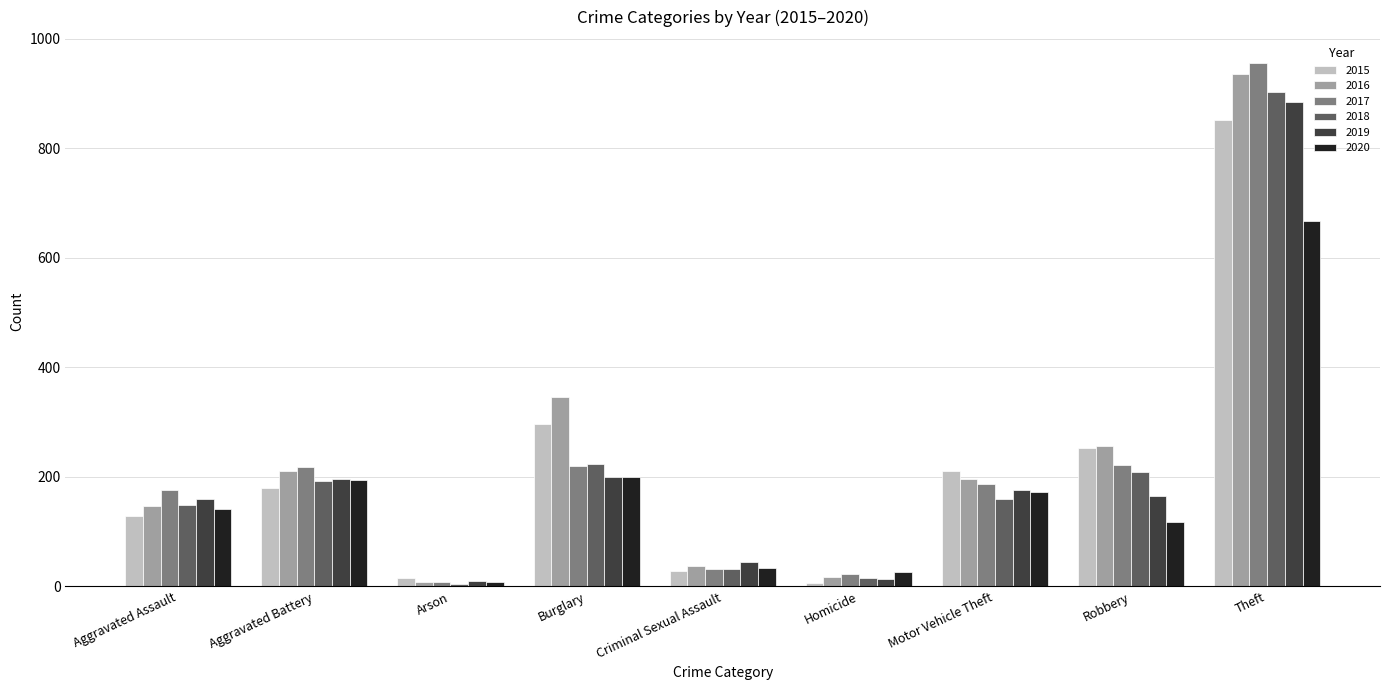

Where is 2018 nearest to the value 453?

Burglary